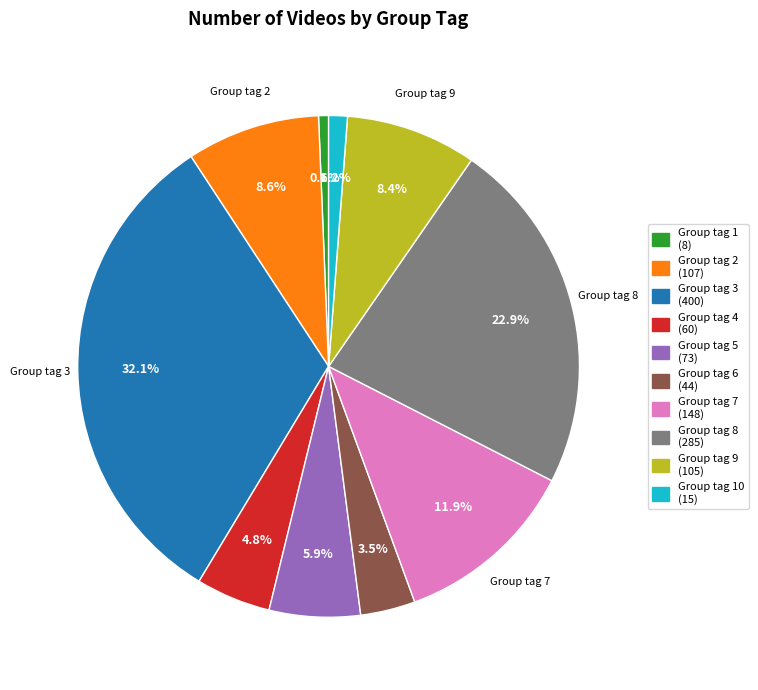

Is there any slice that represents more than half of the pie?

No